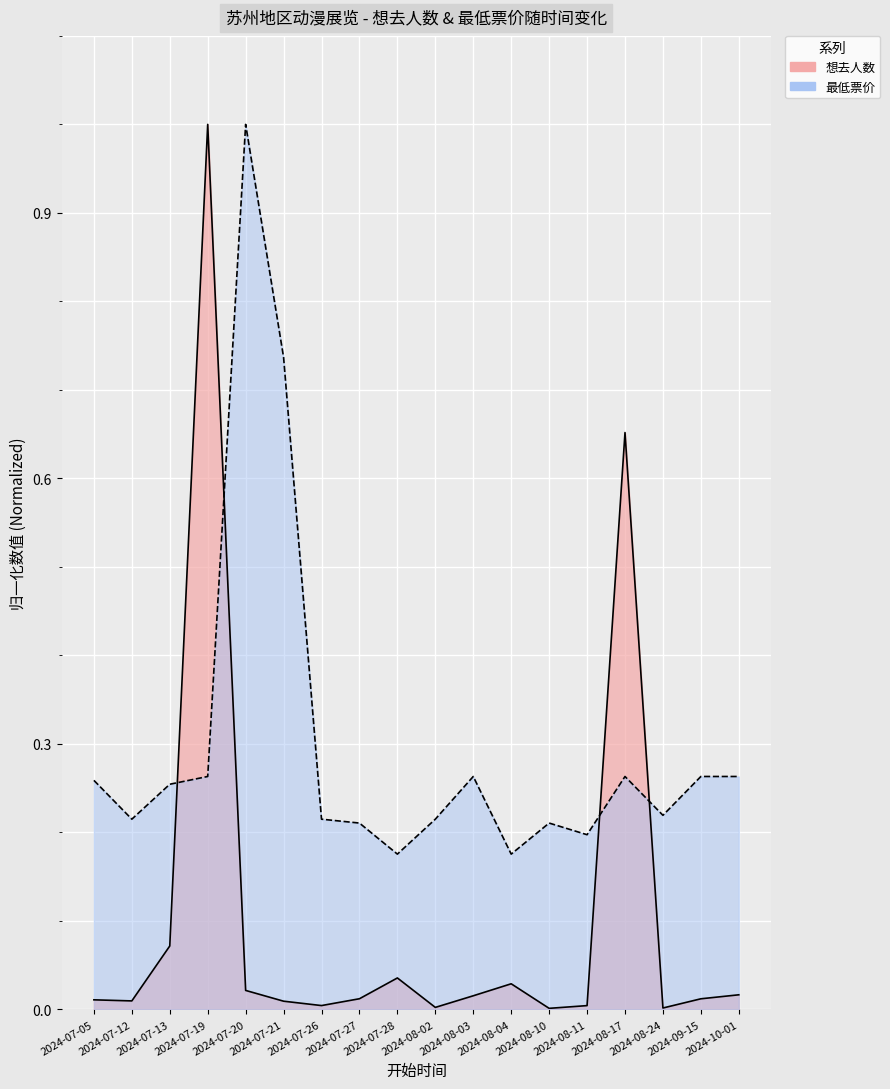

What is the approximate value of 最低票价 at 2024-08-24?

0.2